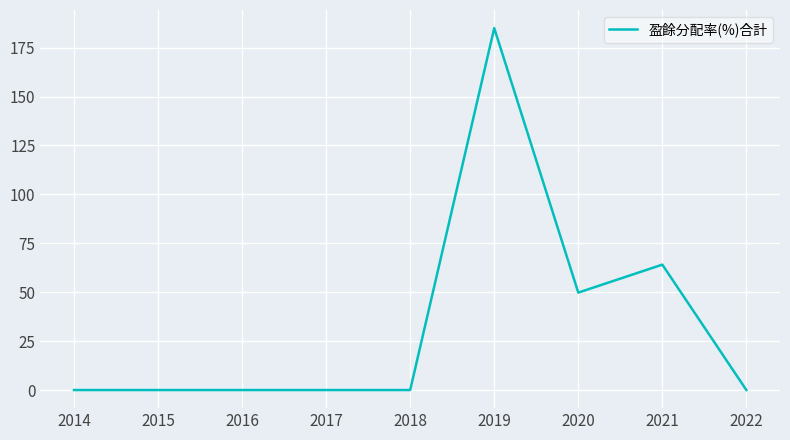

What is the sum of the values at 2018 and 2020?

49.8